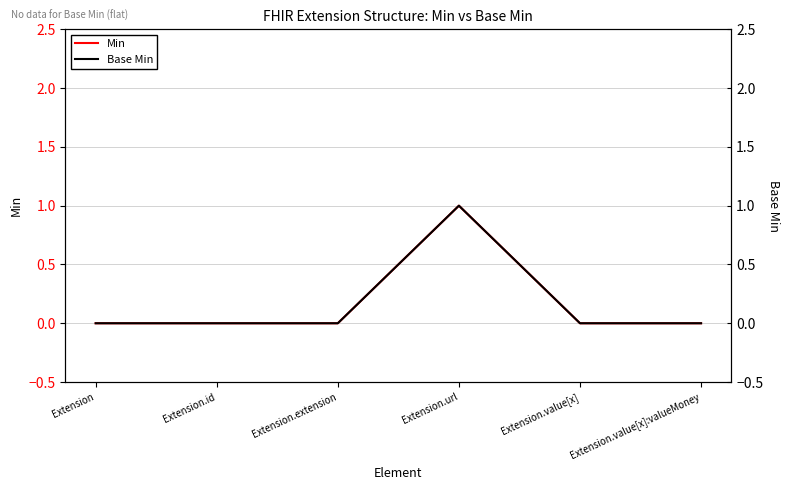

Between Extension and Extension.extension, which series saw the biggest shift?

Min